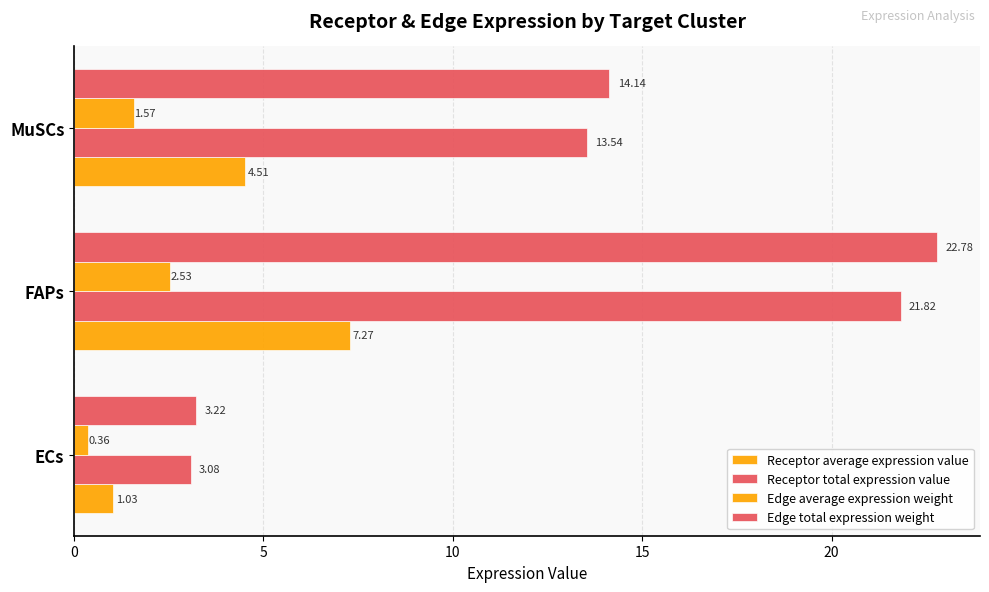

How many data points in Edge average expression weight are above 1?

2